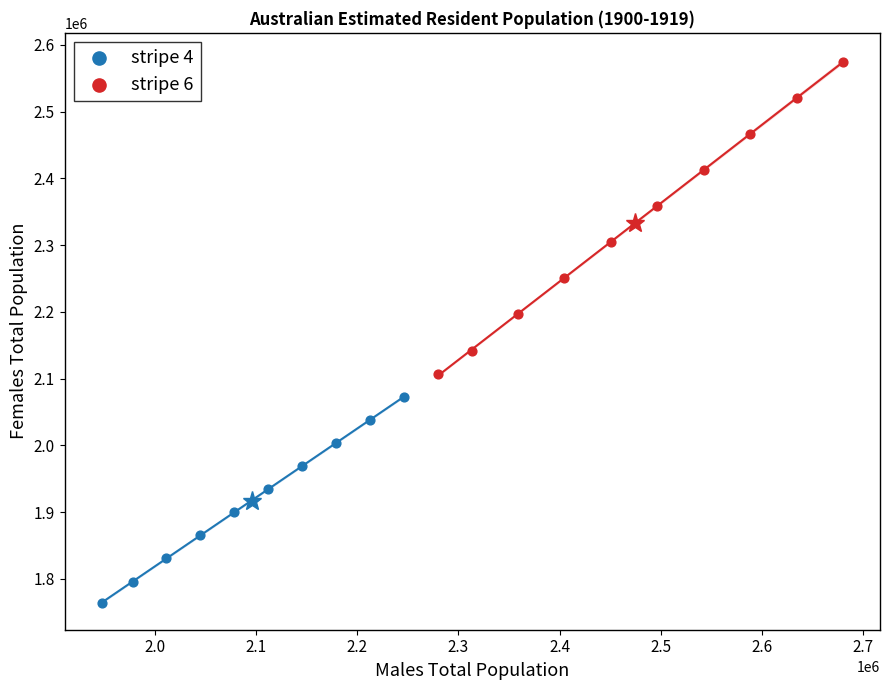

Which series has the largest Y range (max minus min)?

stripe 6